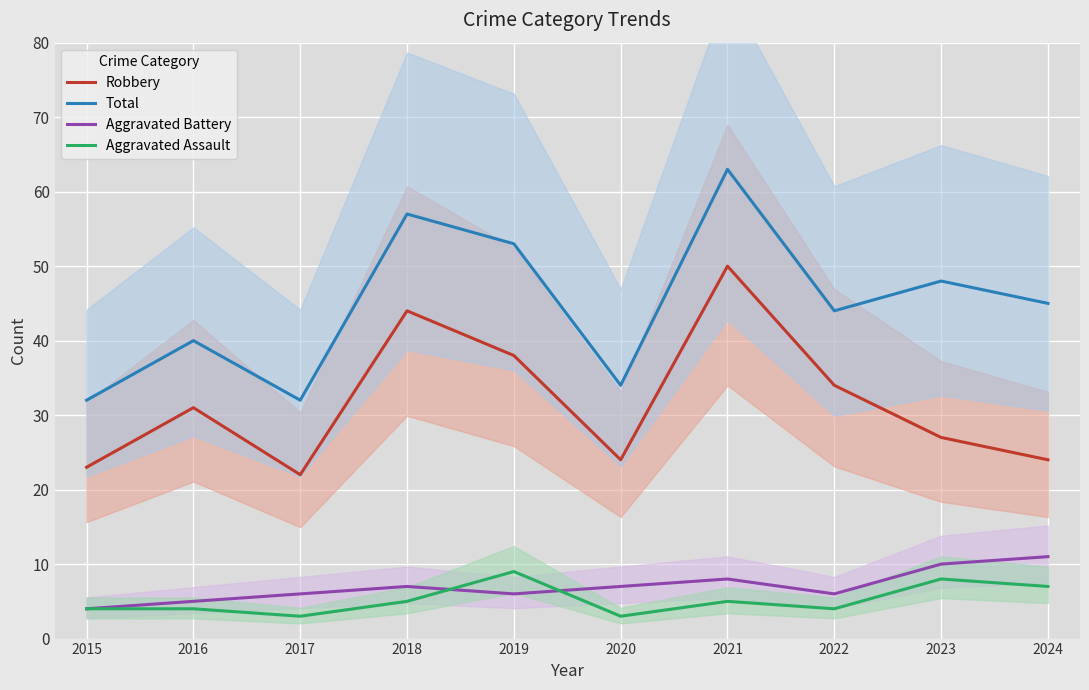

Rank the categories by Aggravated Battery value from lowest to highest.

2015, 2016, 2017, 2019, 2022, 2018, 2020, 2021, 2023, 2024